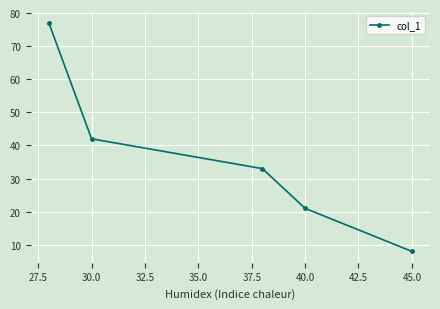

What is the minimum value shown in the chart?

8